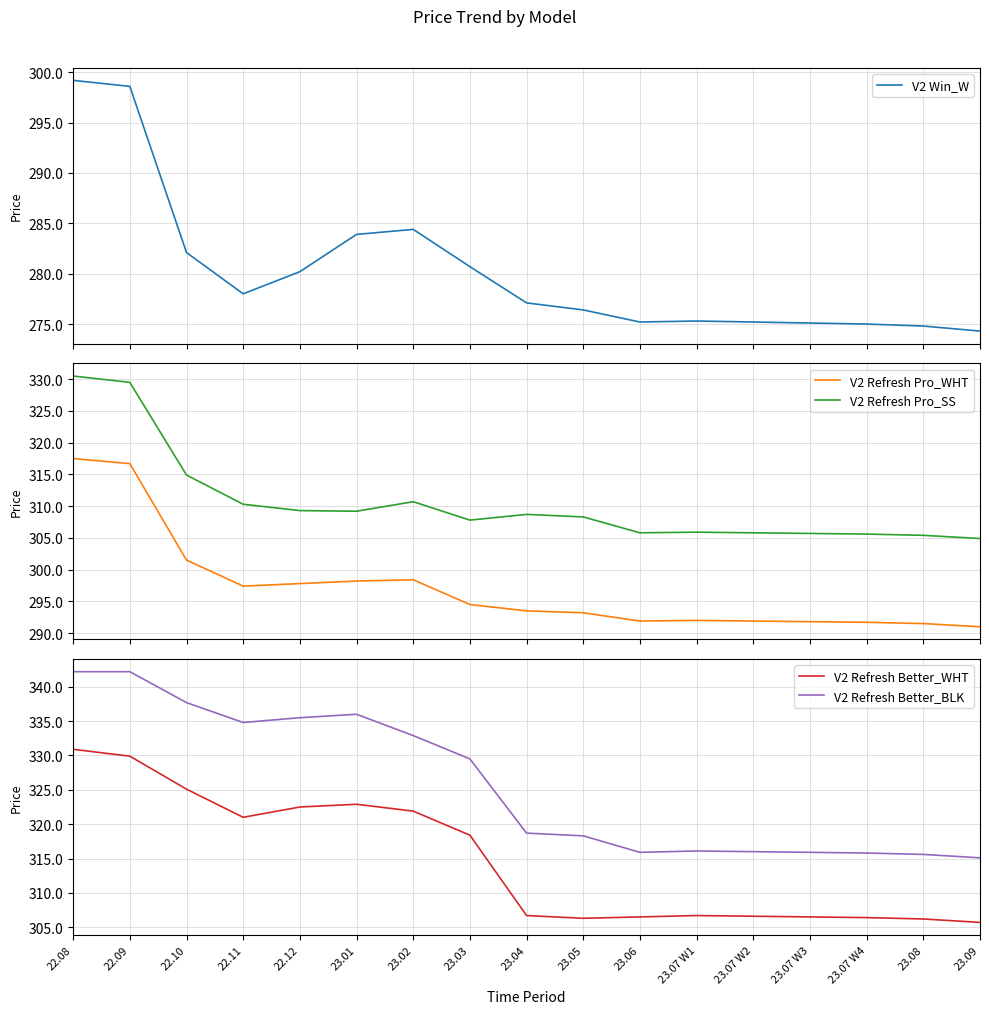

The value of V2 Win_W at 22.12 is 280.2. True or false?

True